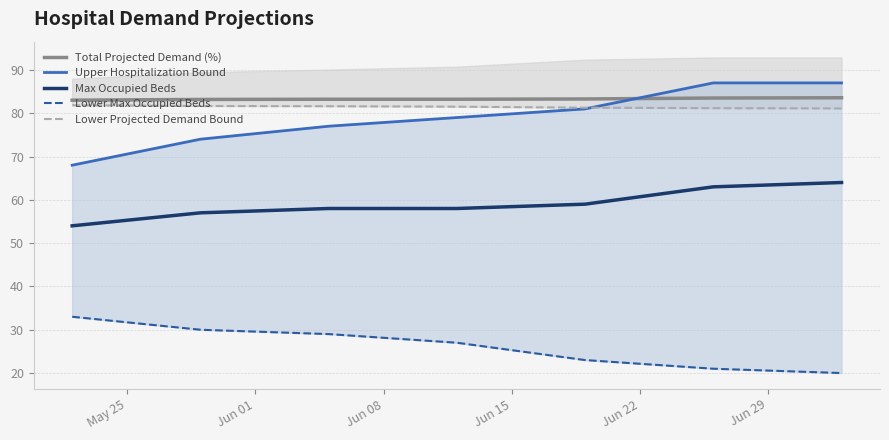

True or false: Total Projected Demand (%) and Max Occupied Beds intersect in this chart.

False